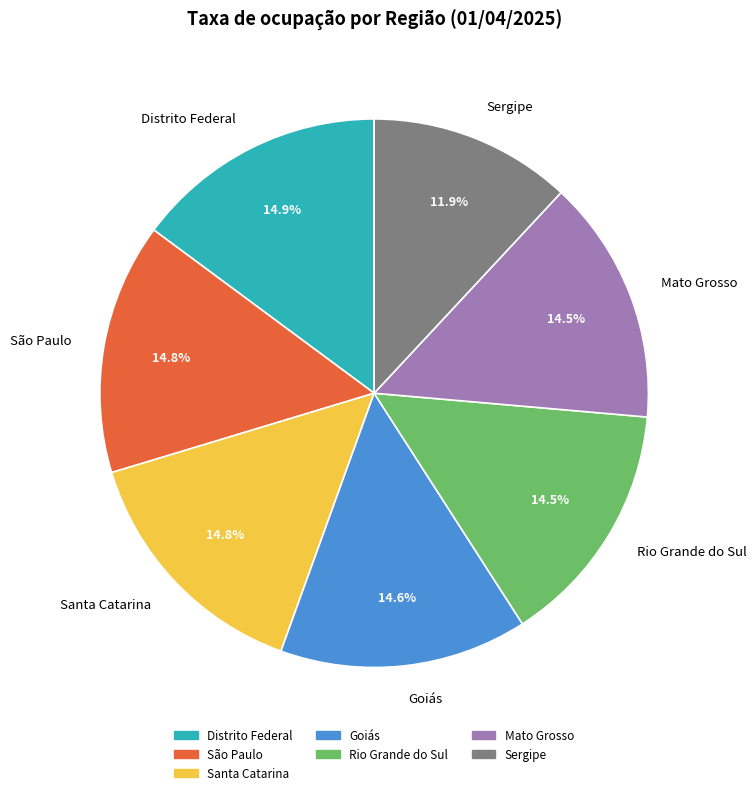

Between Goiás and Sergipe, which is larger?

Goiás